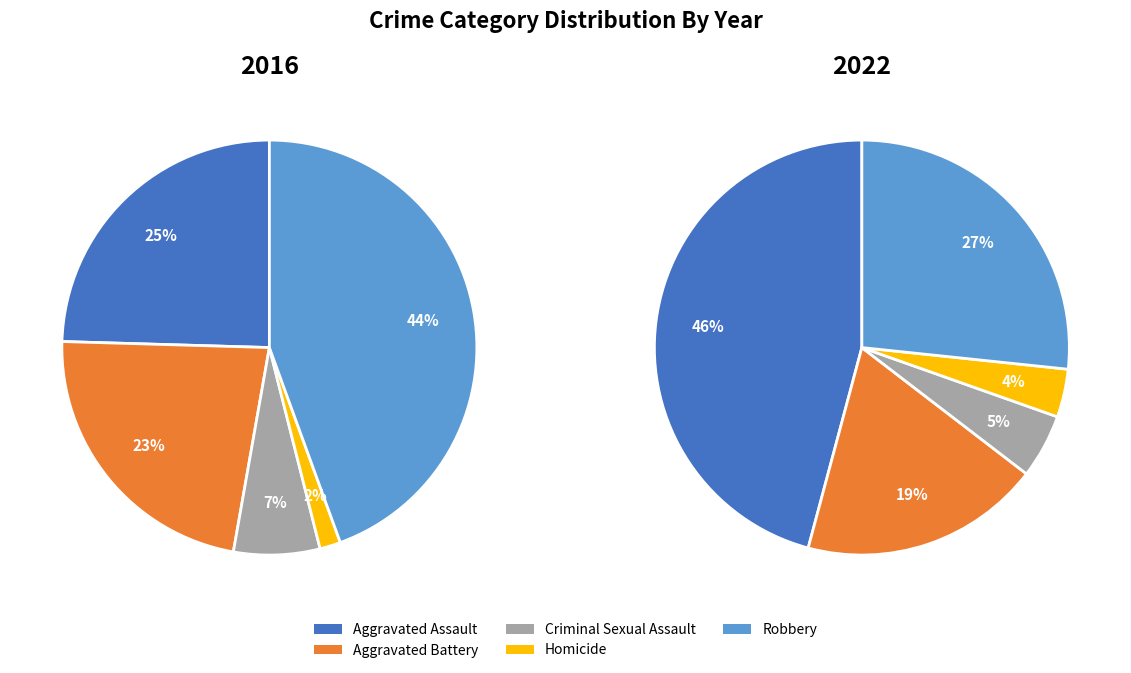

How many slices are in this pie chart?

5